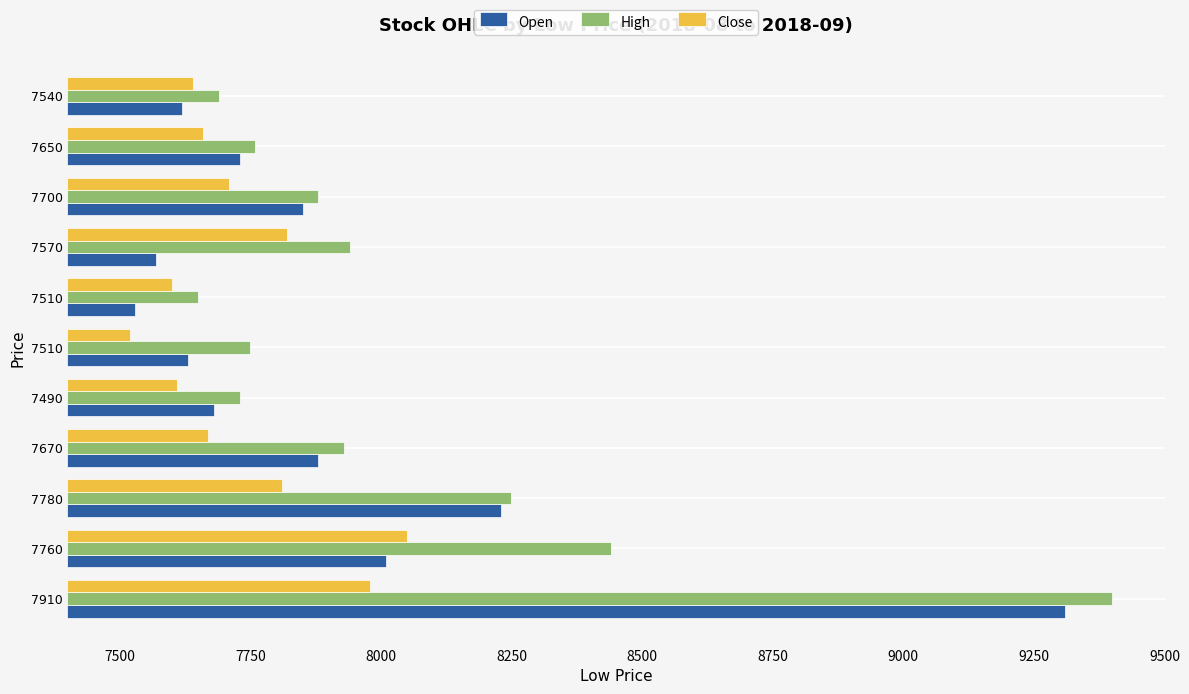

The value of Open at 7540 is 84. True or false?

False